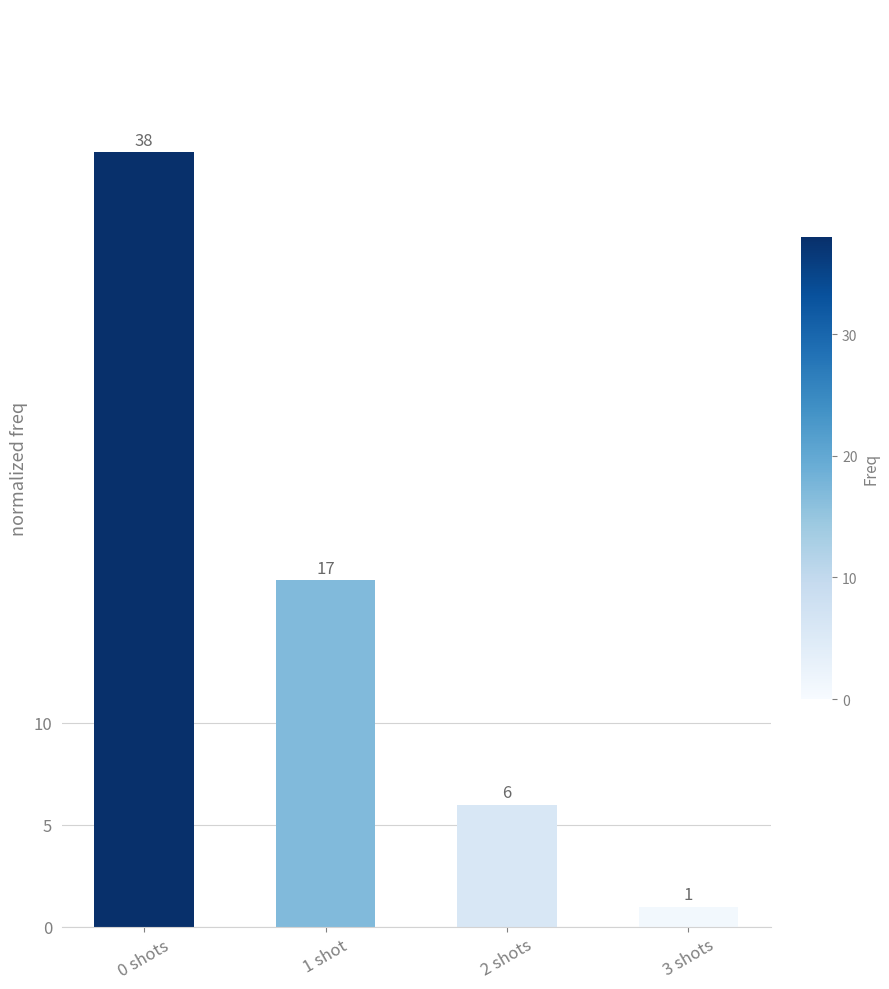

What is the sum of all values?

62